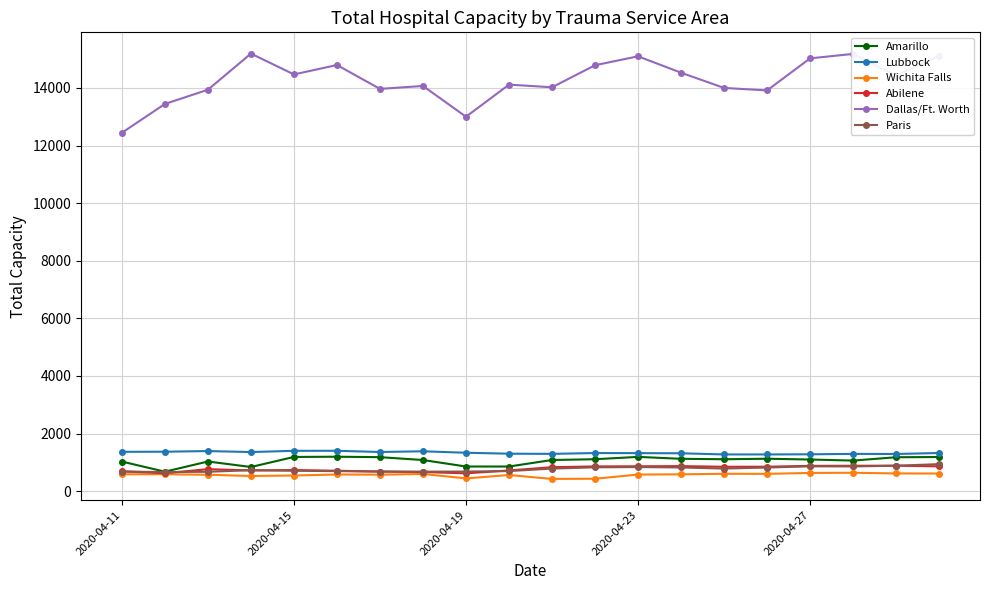

Which series has the largest range (max minus min)?

Dallas/Ft. Worth